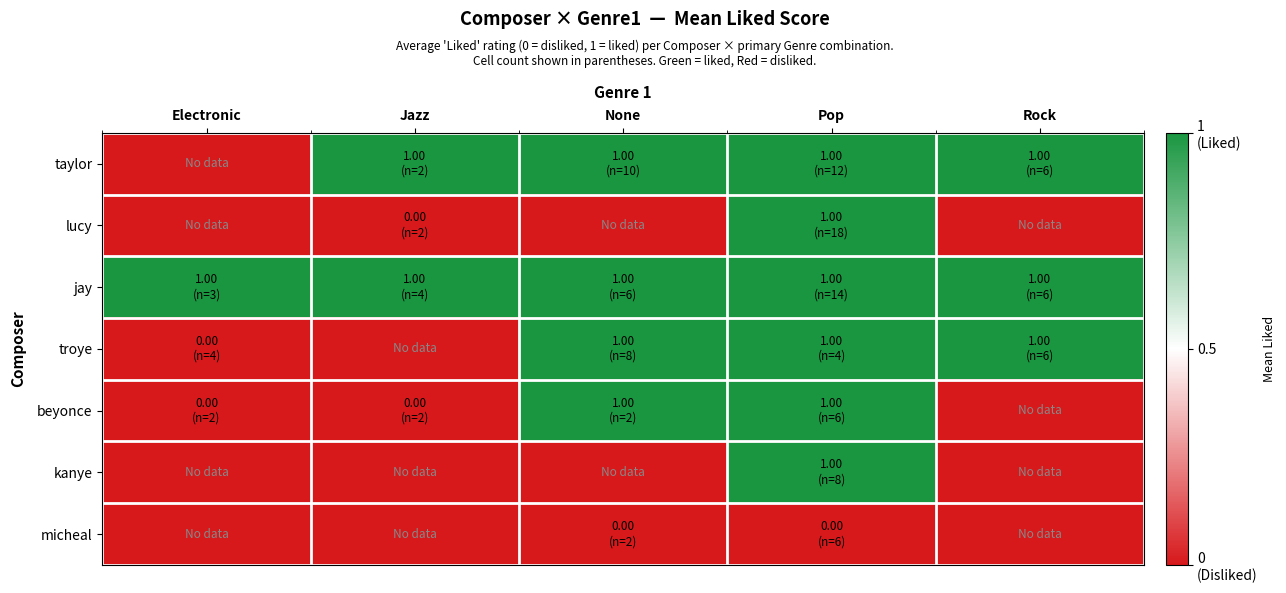

Reading right to left, what are all the values shown in this chart?

taylor: Rock=1	Pop=1	None=1	Jazz=1	Electronic=0
lucy: Rock=0	Pop=1	None=0	Jazz=0	Electronic=0
jay: Rock=1	Pop=1	None=1	Jazz=1	Electronic=1
troye: Rock=1	Pop=1	None=1	Jazz=0	Electronic=0
beyonce: Rock=0	Pop=1	None=1	Jazz=0	Electronic=0
kanye: Rock=0	Pop=1	None=0	Jazz=0	Electronic=0
micheal: Rock=0	Pop=0	None=0	Jazz=0	Electronic=0